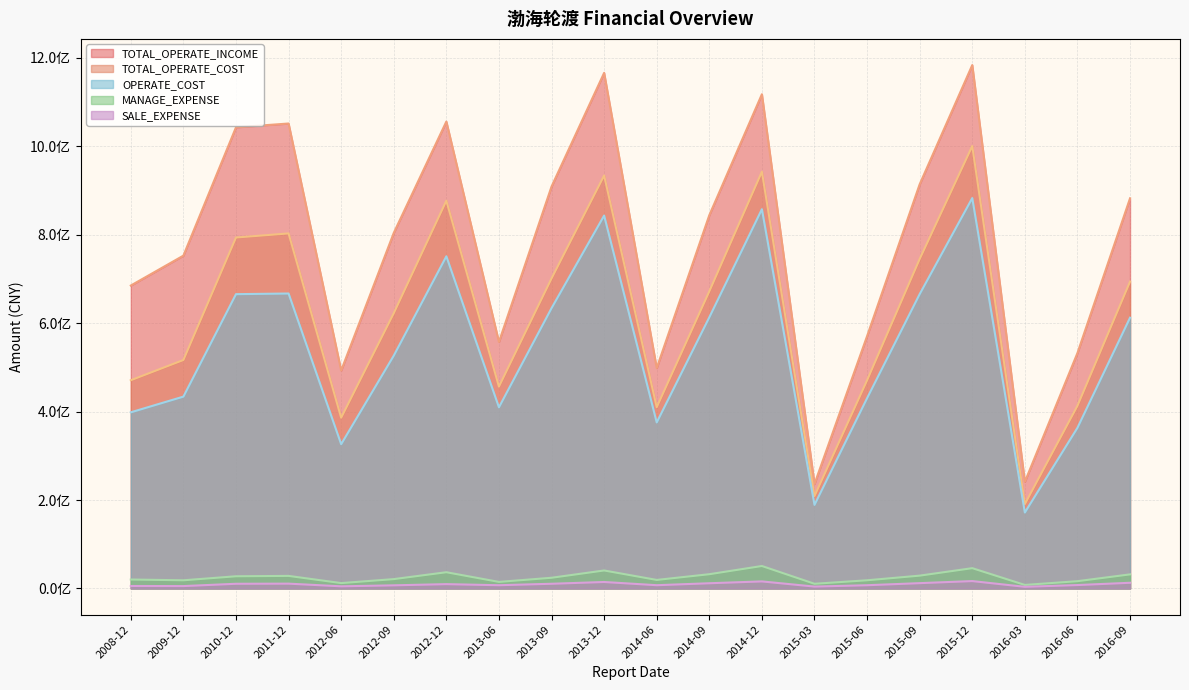

At which category does the chart reach its minimum across all series?

2016-03